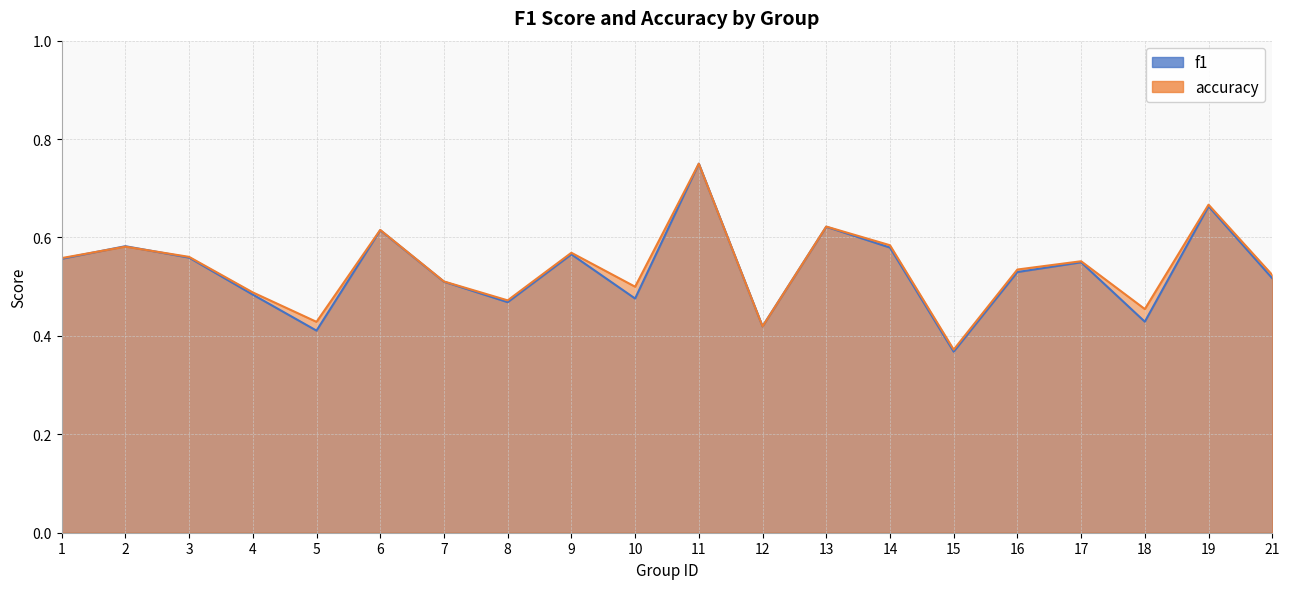

In accuracy, how many points are higher than both neighbors (excluding endpoints)?

7